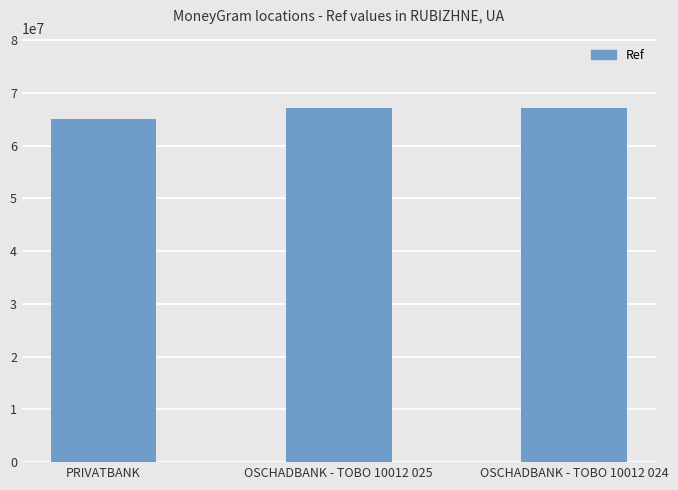

How many values are below 67042962?

1